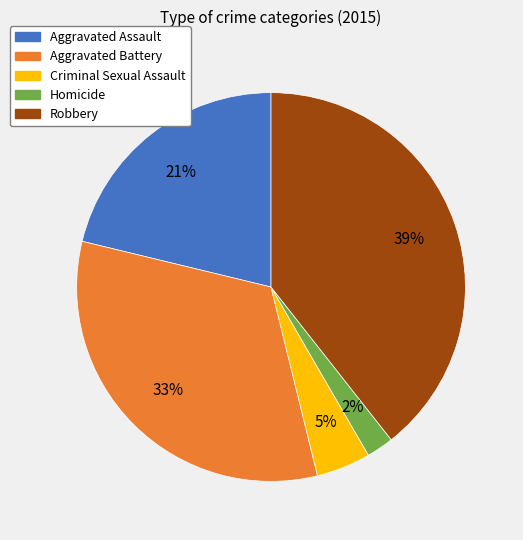

To the nearest percent, what percentage of the pie is Aggravated Battery?

33%